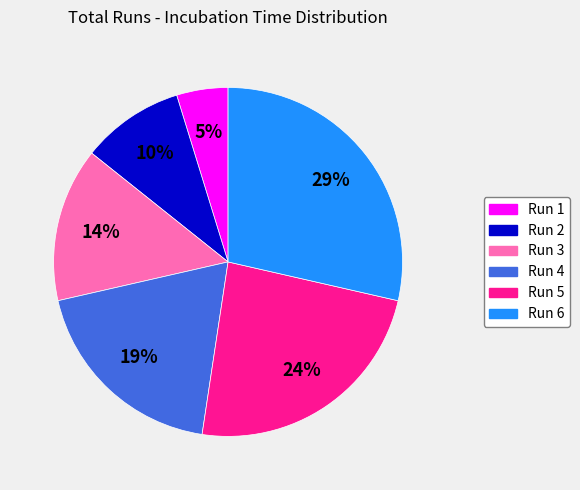

Is the sum of Run 5 and Run 1 greater than half?

No